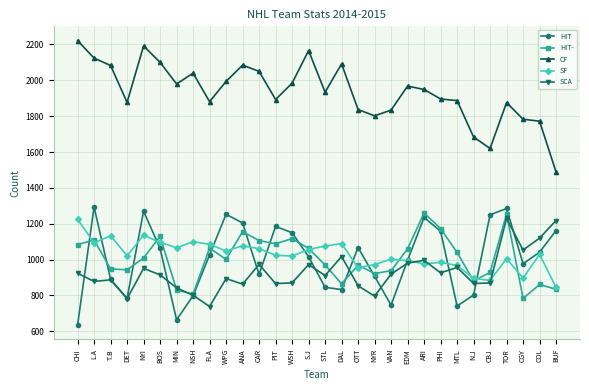

Does the chart display data point markers on the line(s)?

Yes